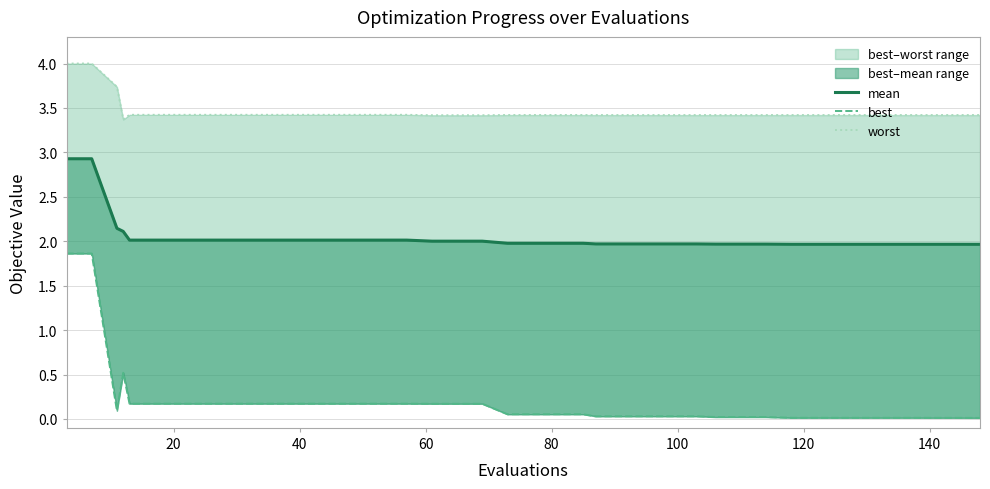

Which series has the largest range (max minus min)?

best